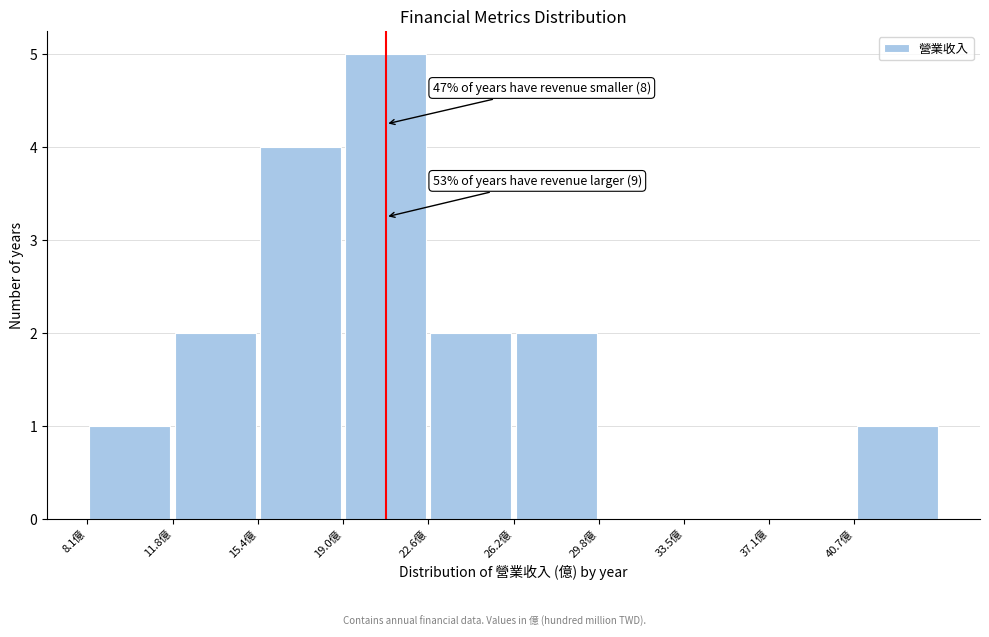

Over which range of the x-axis is the bar tallest?

19.0 to 22.5